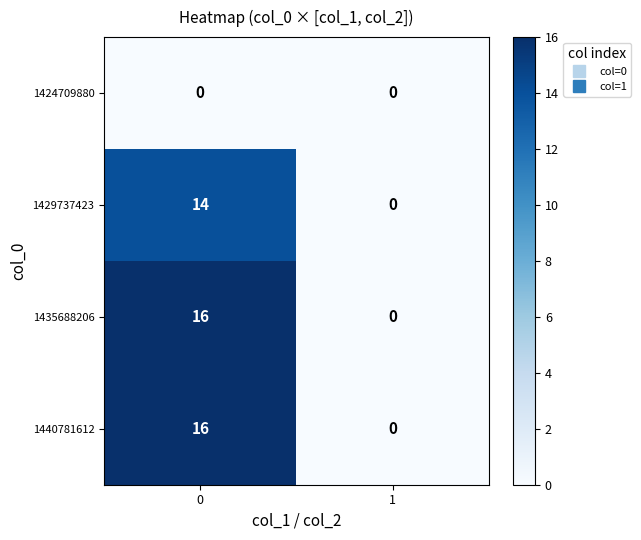

The value of 1429737423 at 0 is 14. True or false?

True